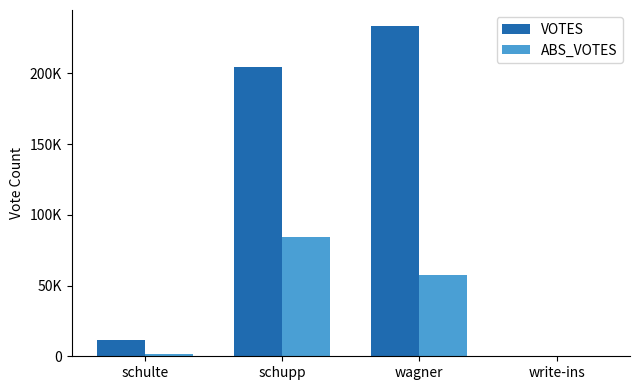

What value does the VOTES series have at schulte, to the nearest 50?

11650